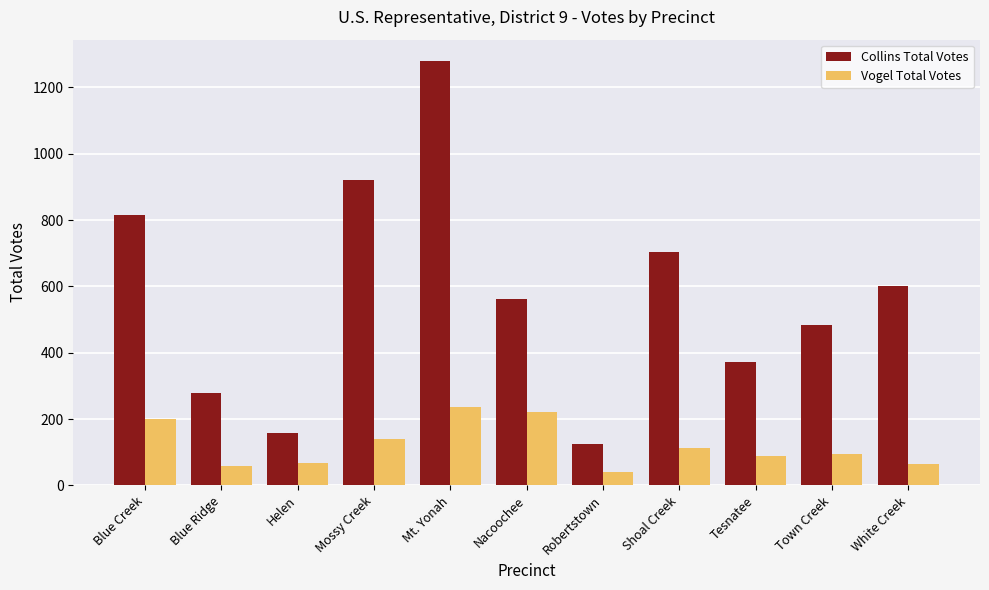

At which label does Collins Total Votes first exceed 562?

Blue Creek